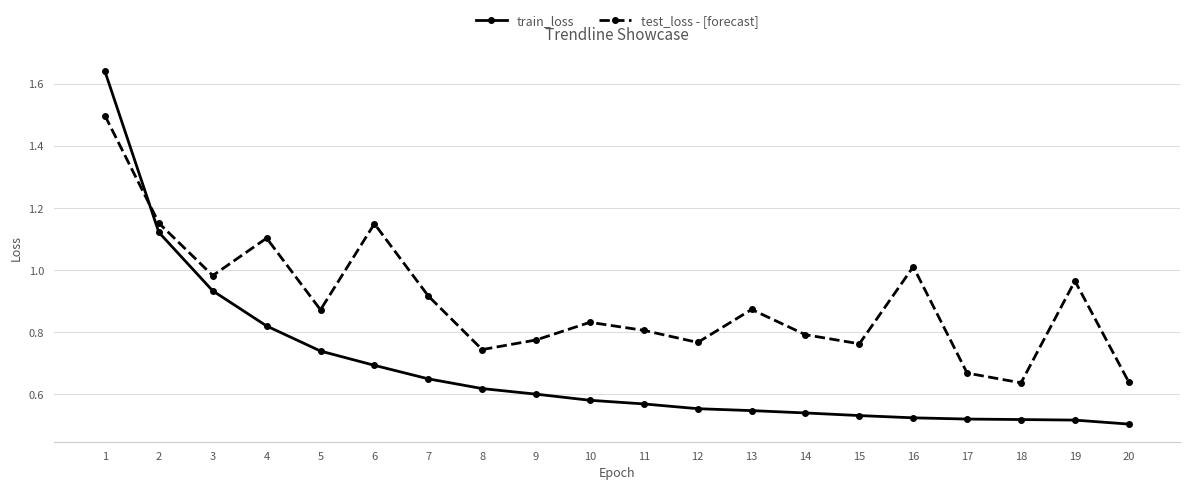

How many lines are shown in the chart?

2